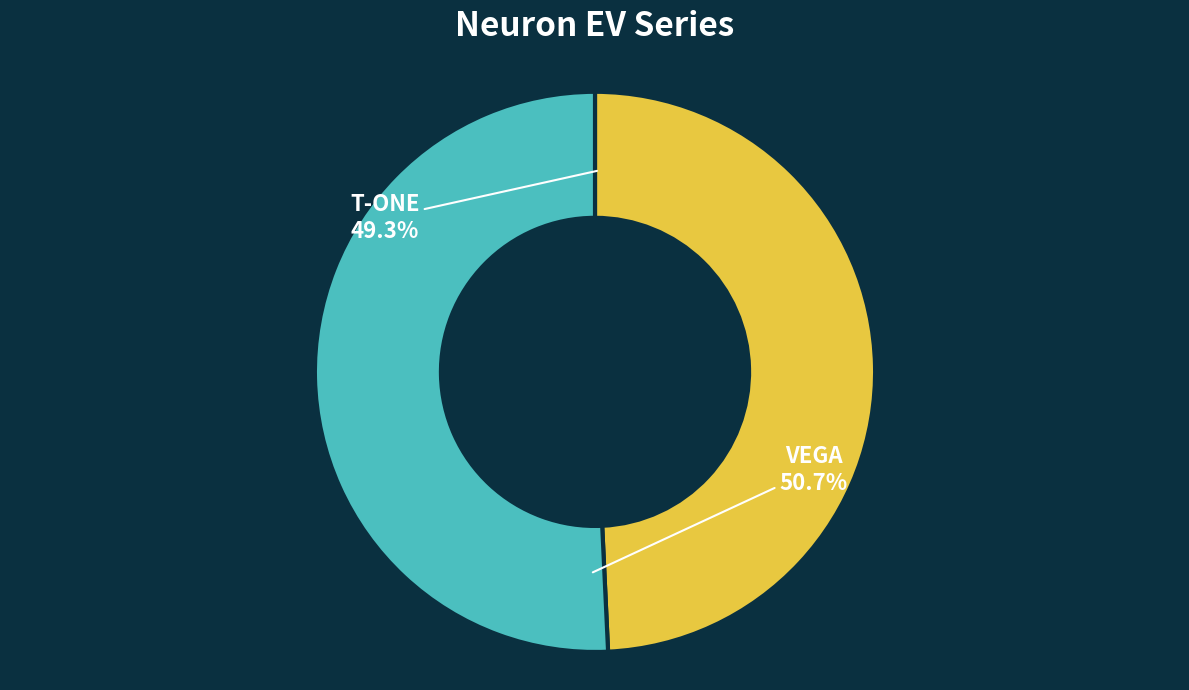

The T-ONE slice represents 42% of the pie. True or false?

False